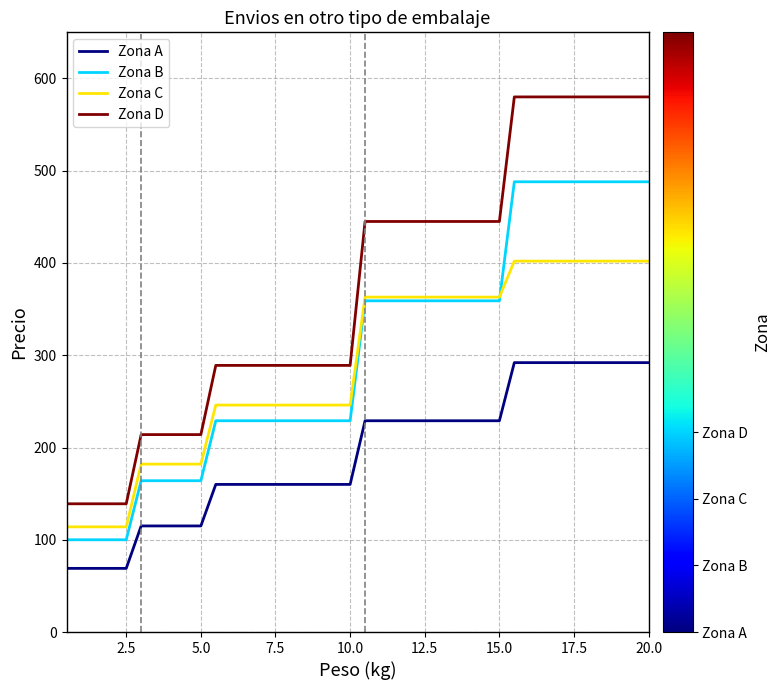

Which series has the widest spread of values?

Zona D